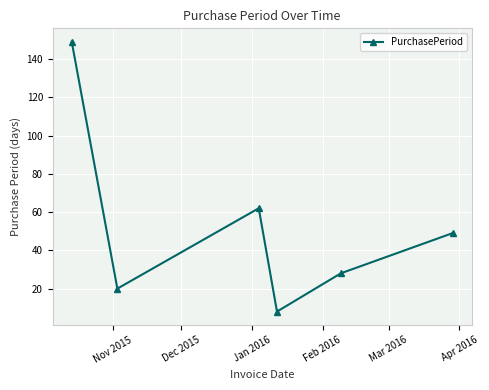

What is the average value?

53